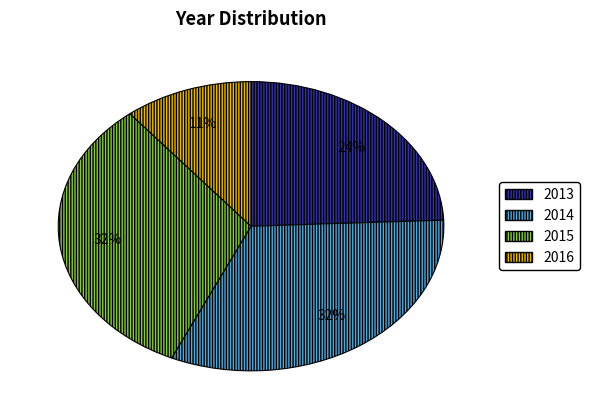

Which slice is the smallest?

2016